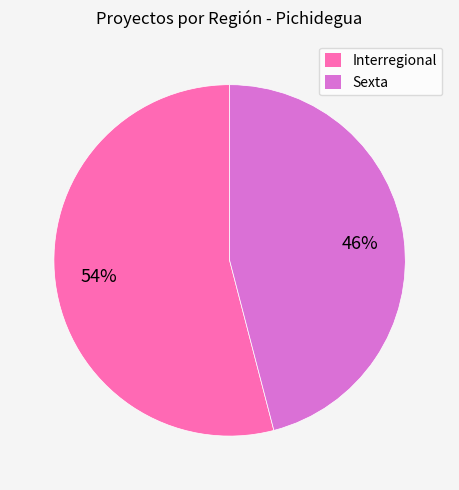

Is it true that Interregional is 54% of the pie?

True